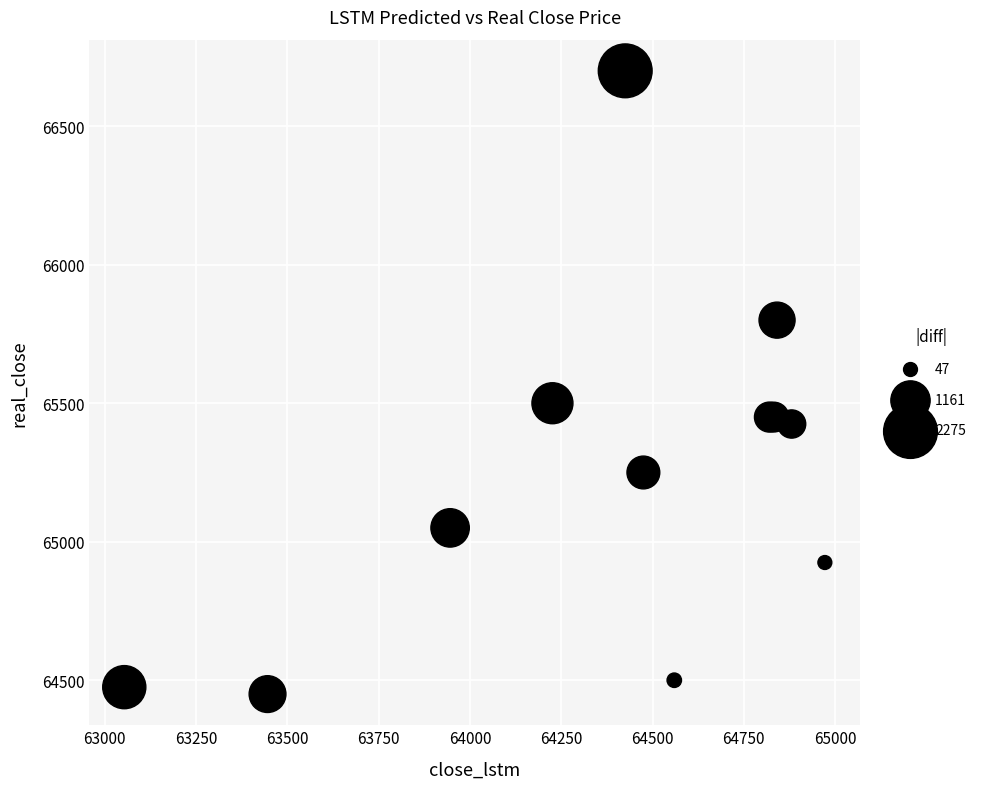

What Y value in the scatter plot is closest to 65575?

65500